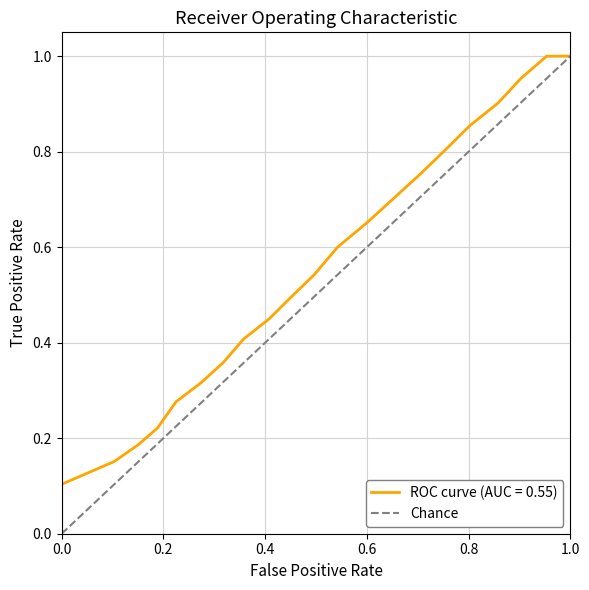

True or false: the data shows 2 at 1.0.

False